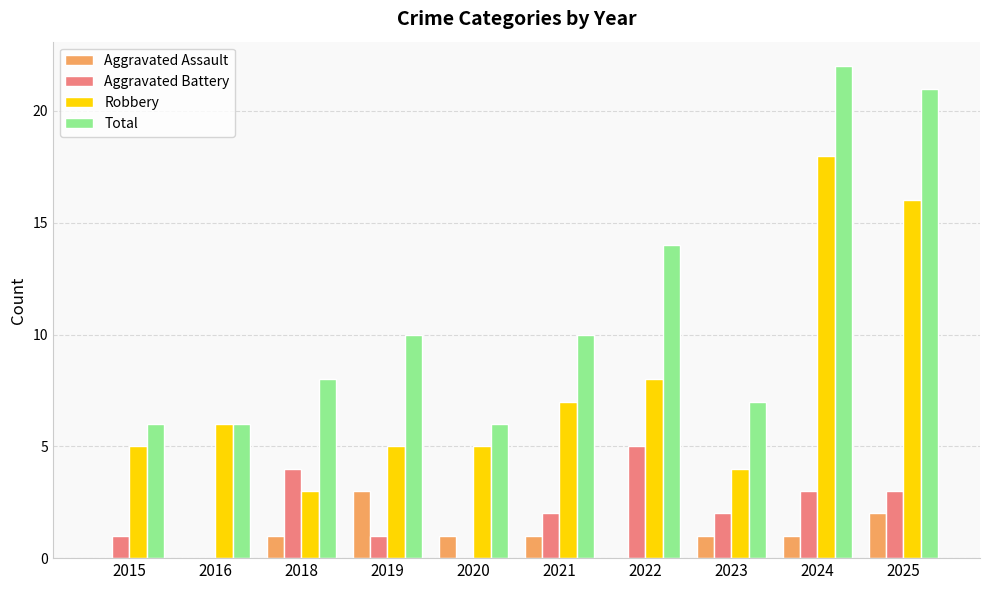

Reading right to left, what are all the values shown in this chart?

Aggravated Assault: 2025=2	2024=1	2023=1	2022=0	2021=1	2020=1	2019=3	2018=1	2016=0	2015=0
Aggravated Battery: 2025=3	2024=3	2023=2	2022=5	2021=2	2020=0	2019=1	2018=4	2016=0	2015=1
Robbery: 2025=16	2024=18	2023=4	2022=8	2021=7	2020=5	2019=5	2018=3	2016=6	2015=5
Total: 2025=21	2024=22	2023=7	2022=14	2021=10	2020=6	2019=10	2018=8	2016=6	2015=6